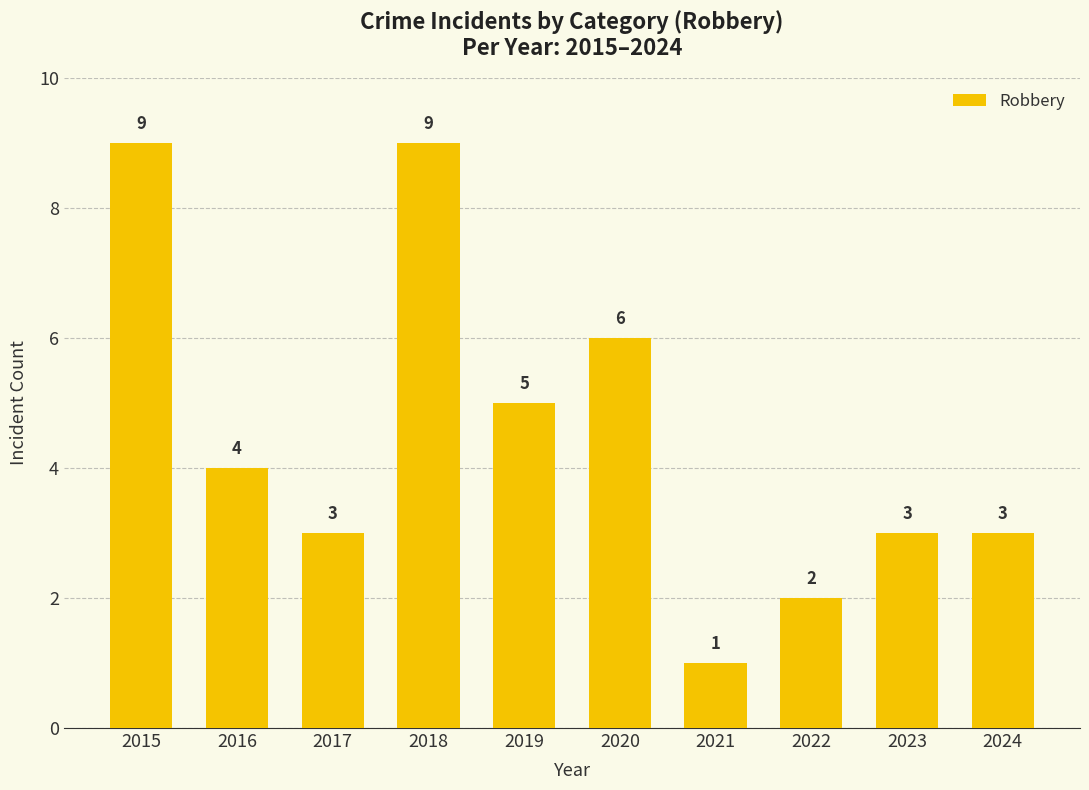

Read the value at 2017.

3